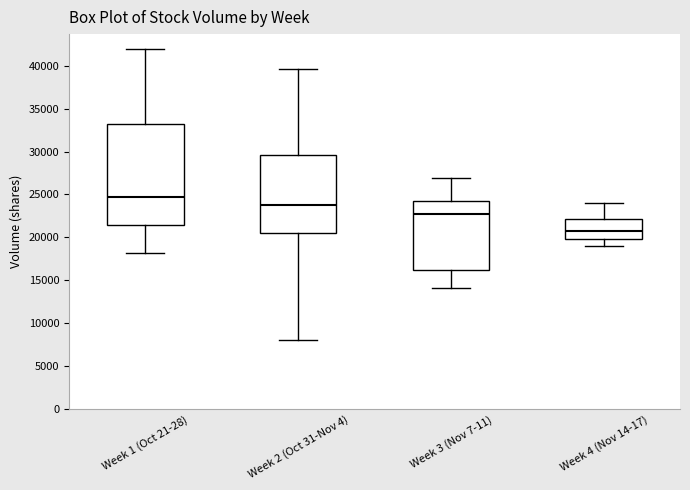

Where does the upper whisker of the box for Week 4 (Nov 14-17) end on the y-axis? The values are not printed on the chart, so give them approximately, as read against the axis.

24000